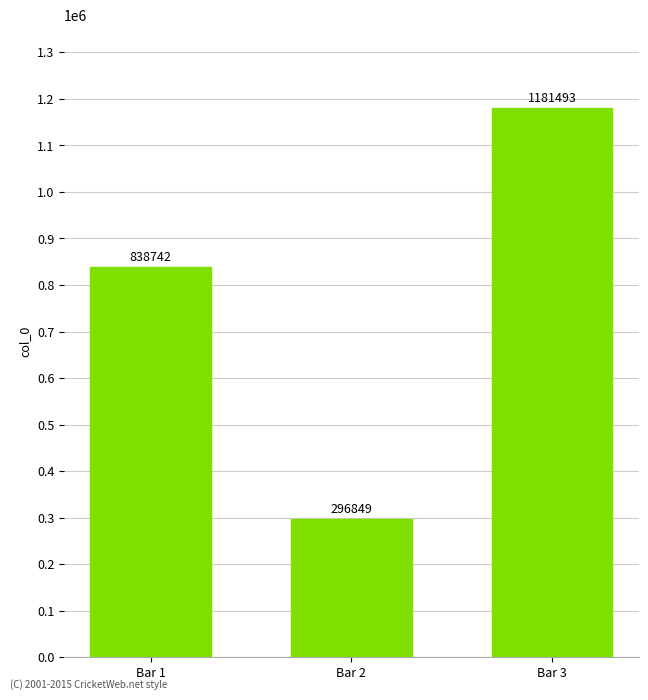

True or false: the data shows 533108 at Bar 2.

False